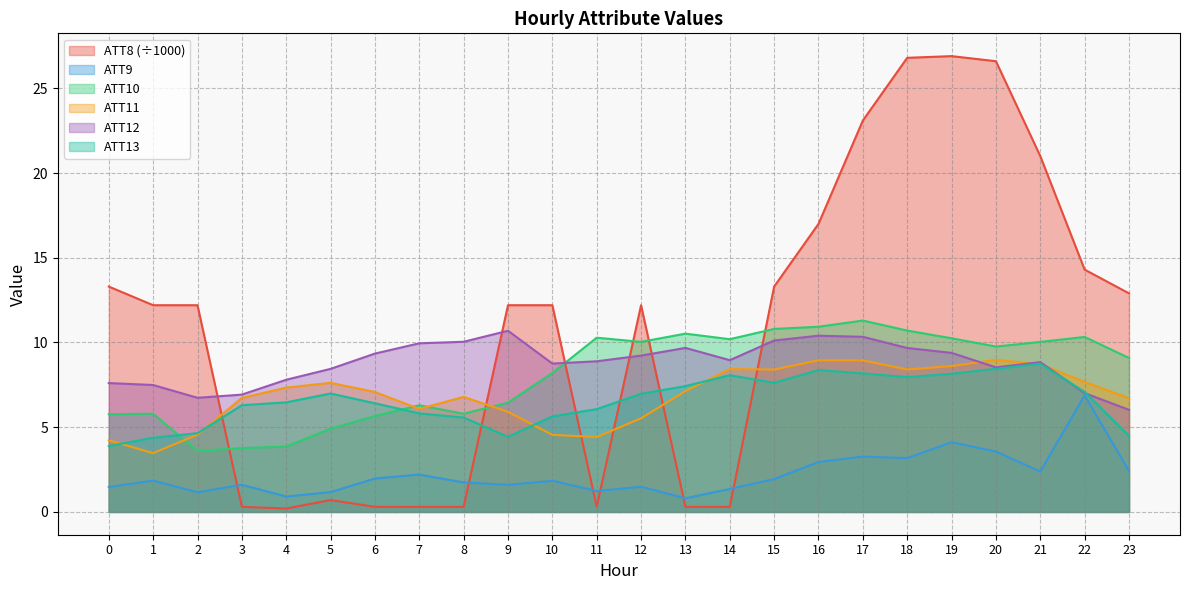

Which series has the widest spread of values?

ATT8 (÷1000)